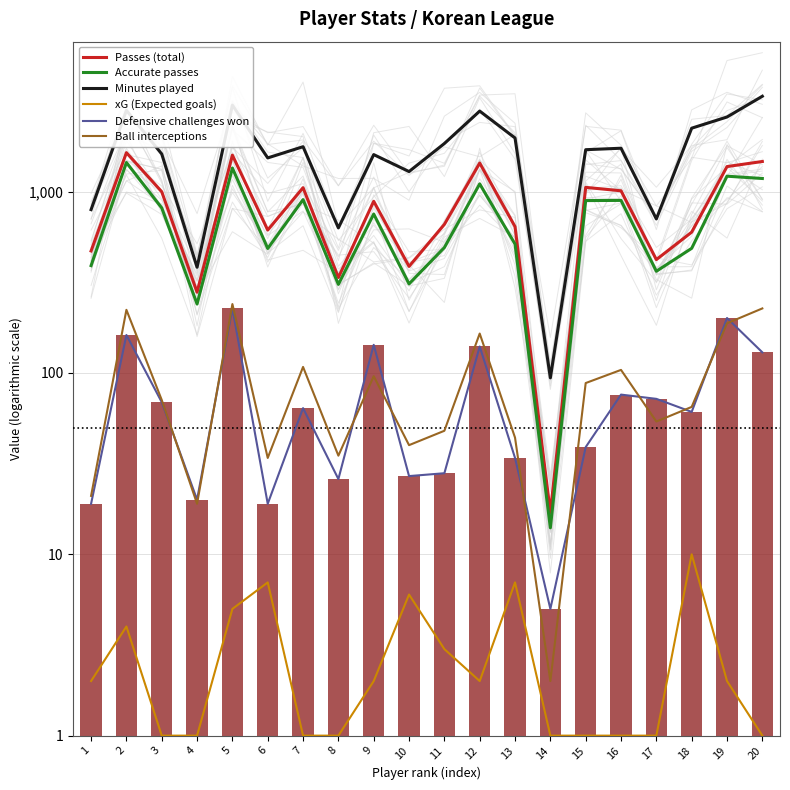

At how many categories does at least one series exceed 732?

16